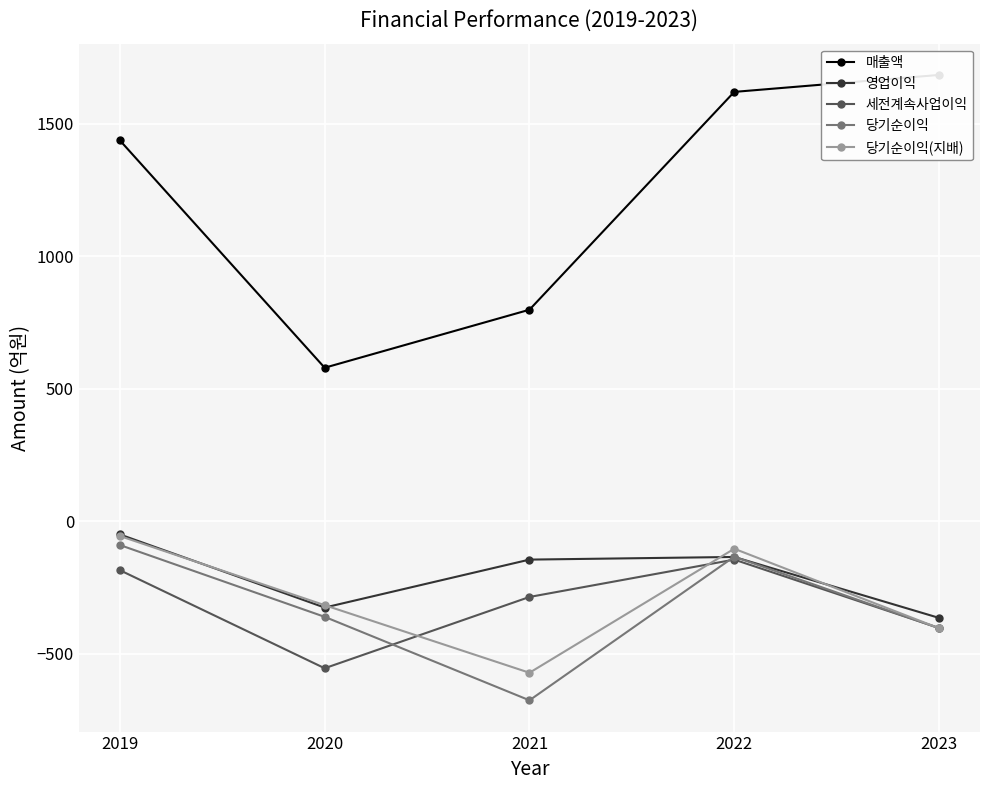

Is it true that 매출액 equals 799 at 2021?

True